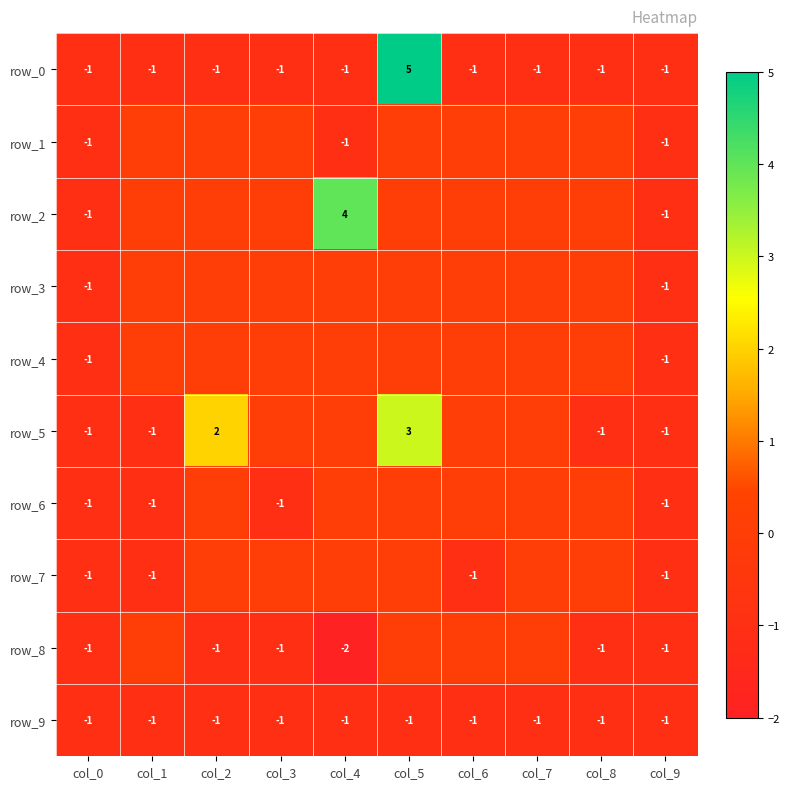

What is the maximum value shown in the chart?

5